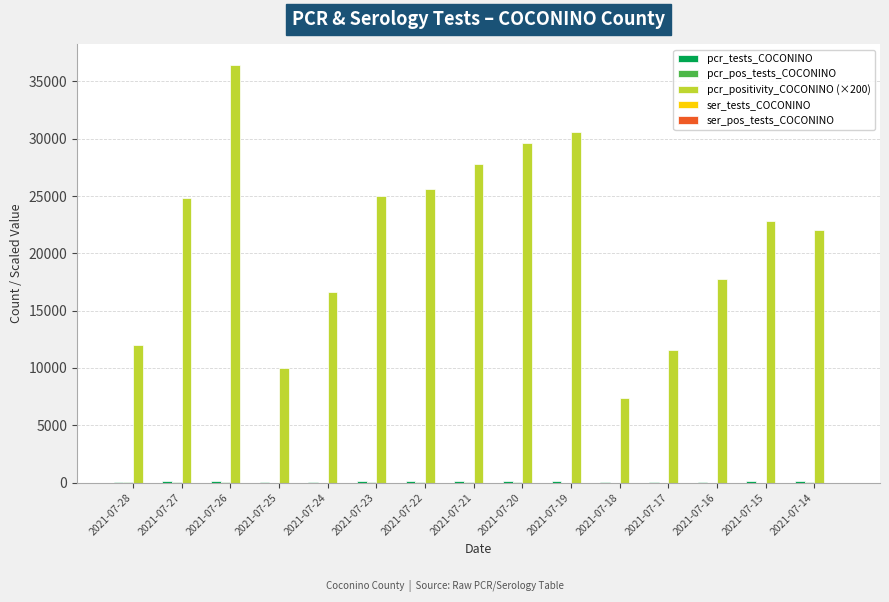

The value of pcr_positivity_COCONINO (×200) at 2021-07-23 is 39837. True or false?

False